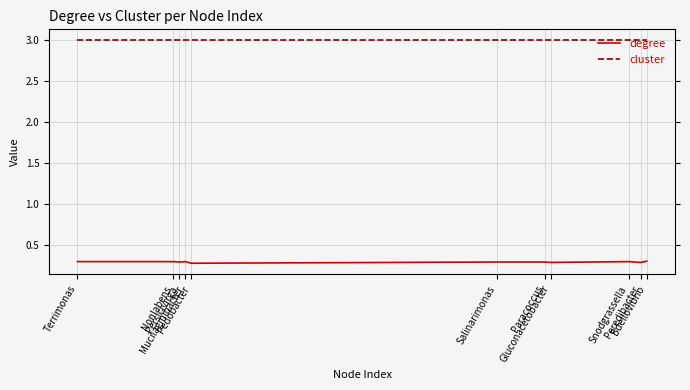

Rank the series by their maximum value, from highest to lowest.

cluster, degree